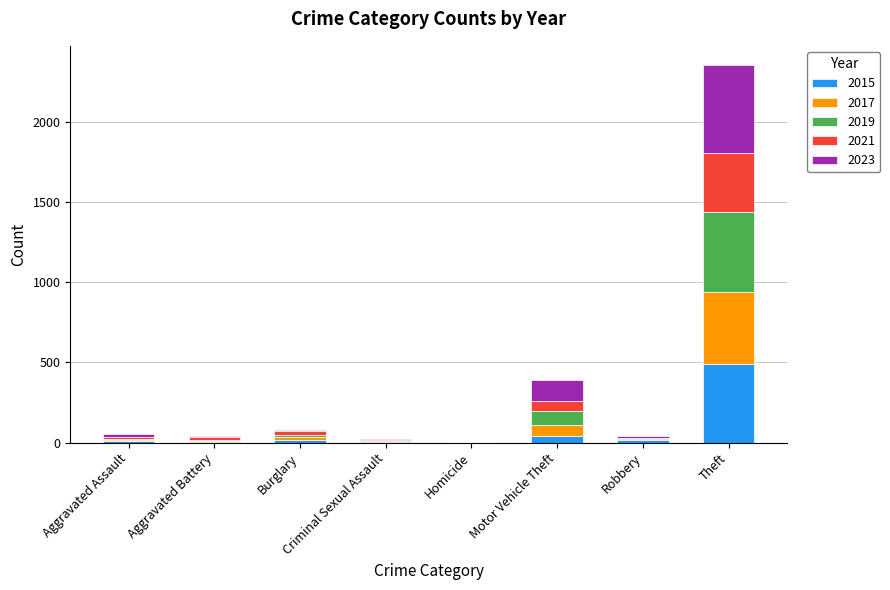

True or false: 2015 has a value of 328 at Theft.

False